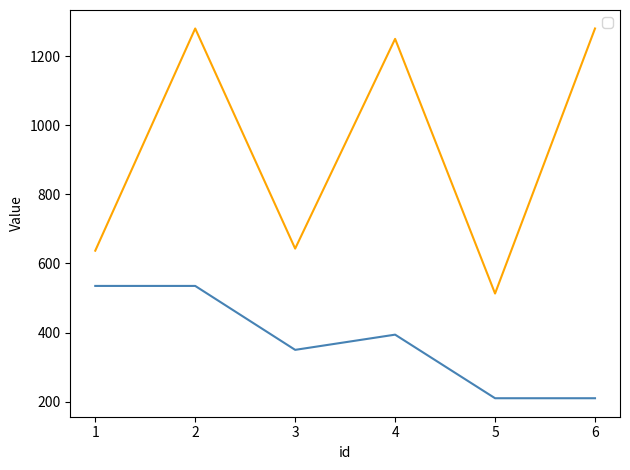

Where is the first local minimum for _1?

3